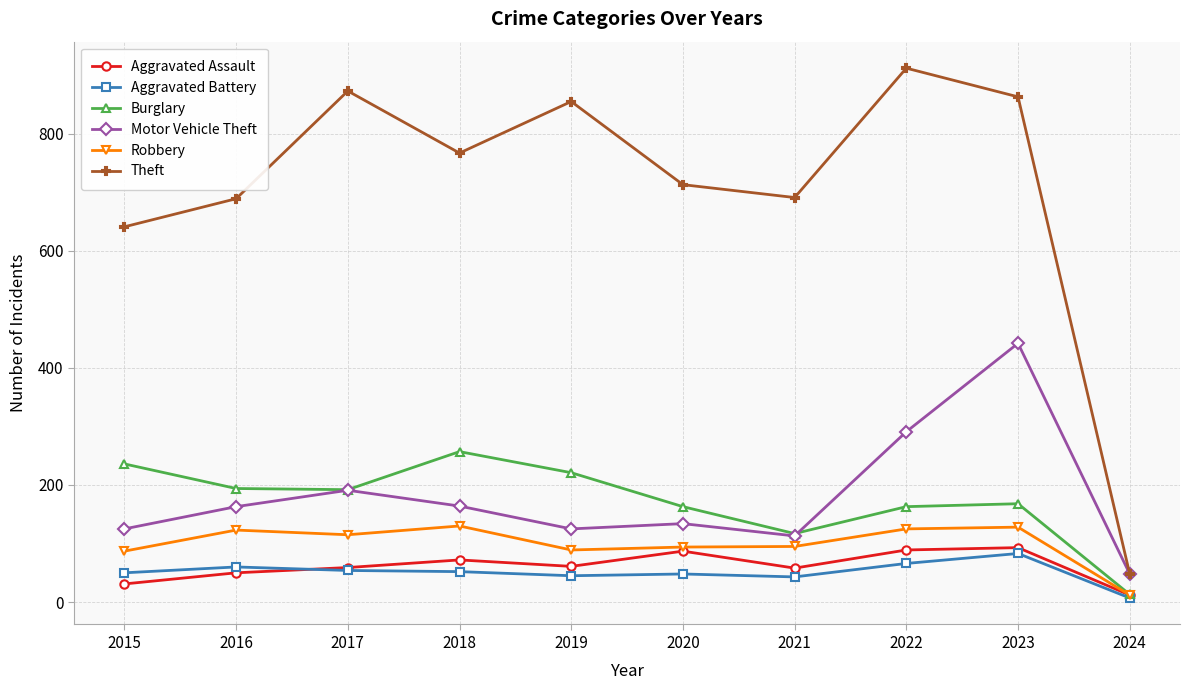

What is the total value across all series at 2017?

1484